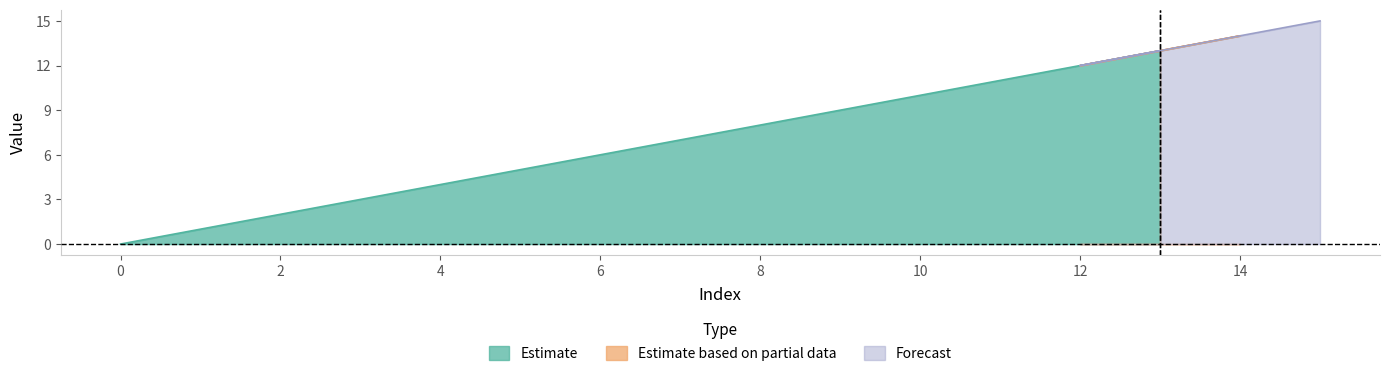

Is it true that Estimate equals 0 at 0?

True